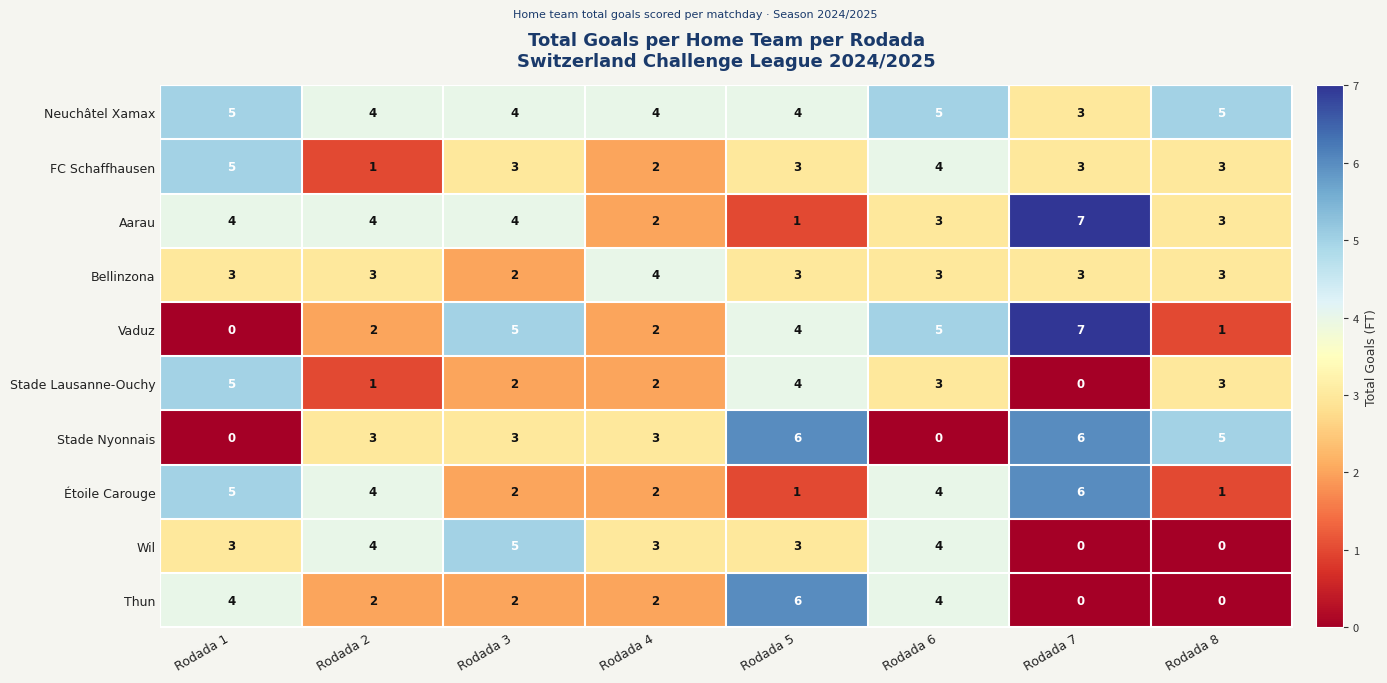

How many categories are shown in the chart?

8